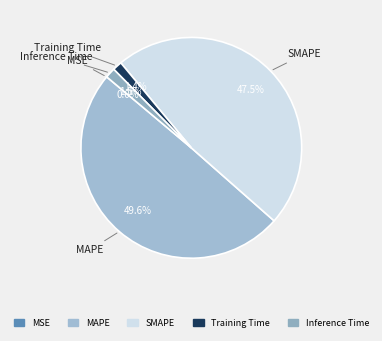

To the nearest percent, what portion does Training Time represent?

1%